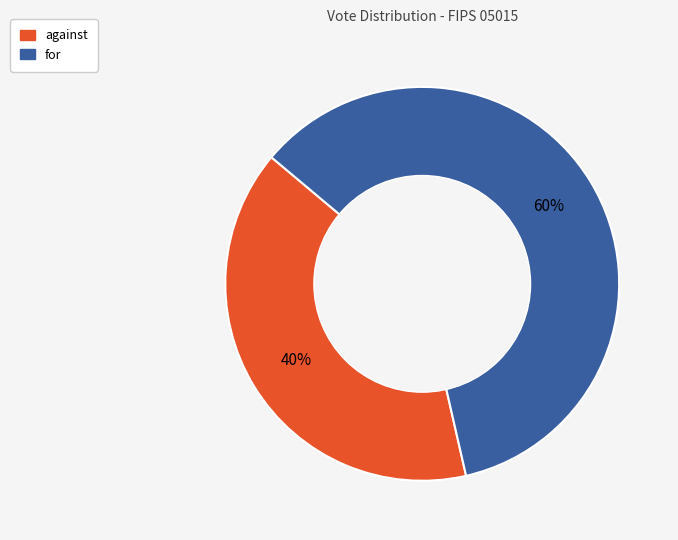

What is the ratio of the value at against to the value at for?

0.7